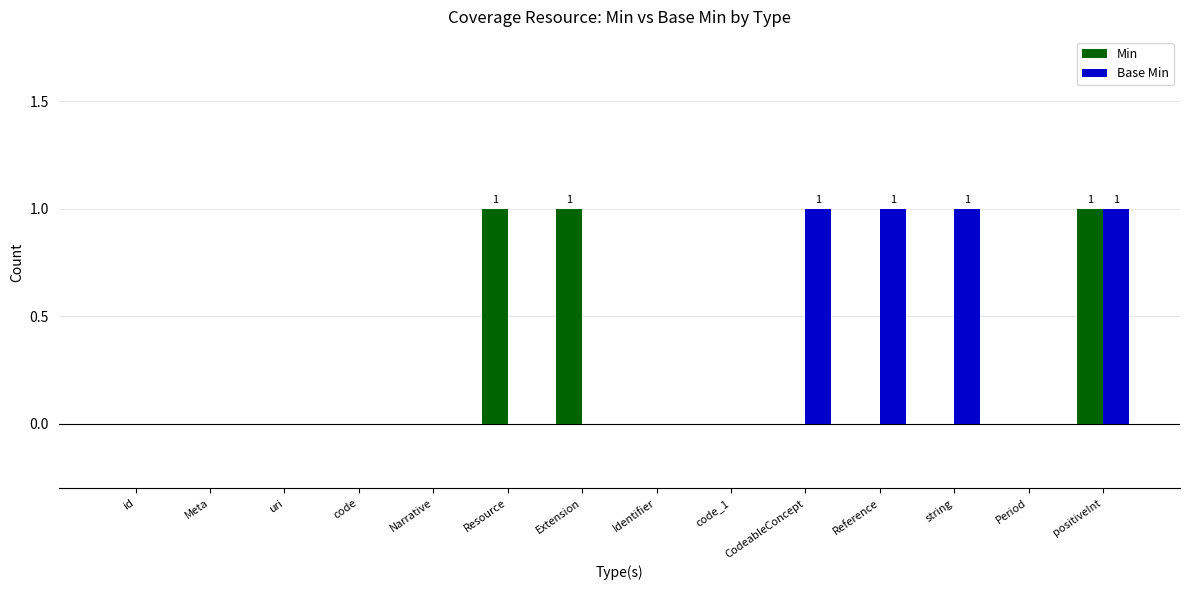

At which category is the sum across all series the highest?

positiveInt